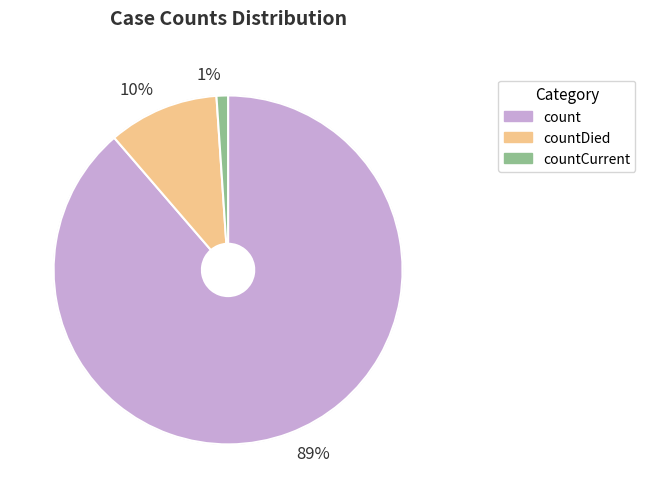

Which slice is the smallest?

countCurrent